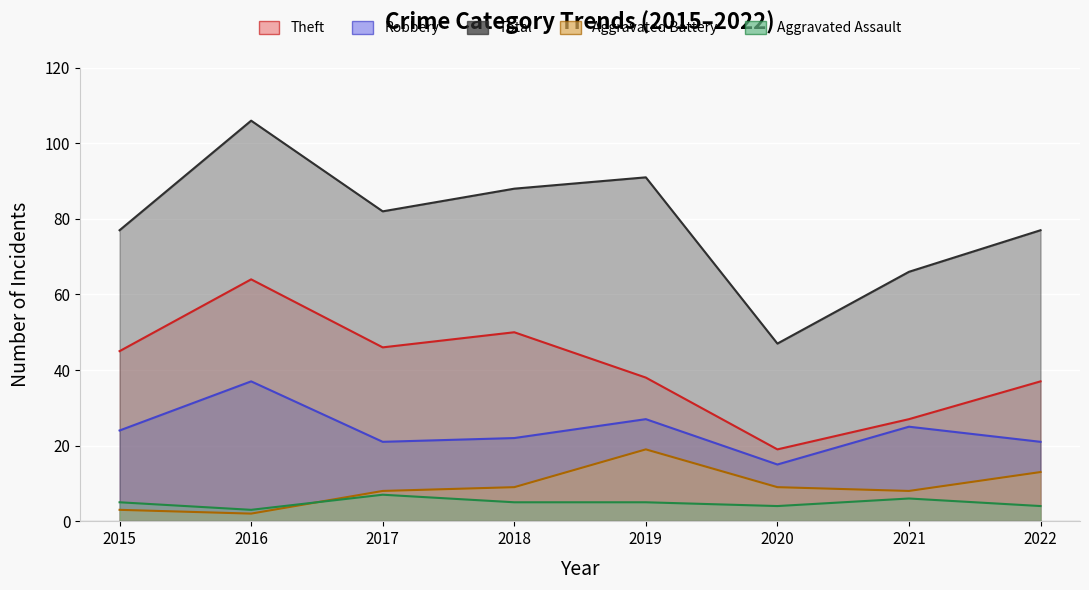

Count the number of categories in the chart.

8